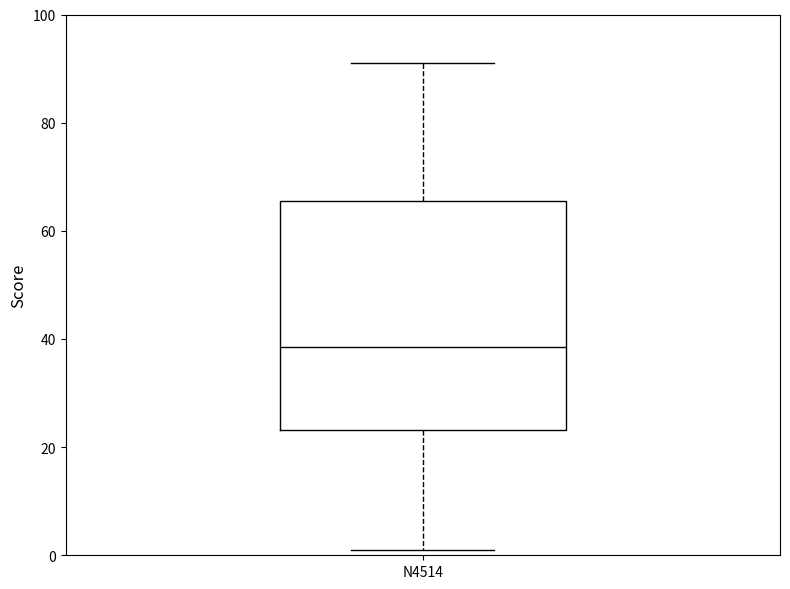

Where does the median line of the box for N4514 sit on the y-axis? The values are not printed on the chart, so give them approximately, as read against the axis.

38